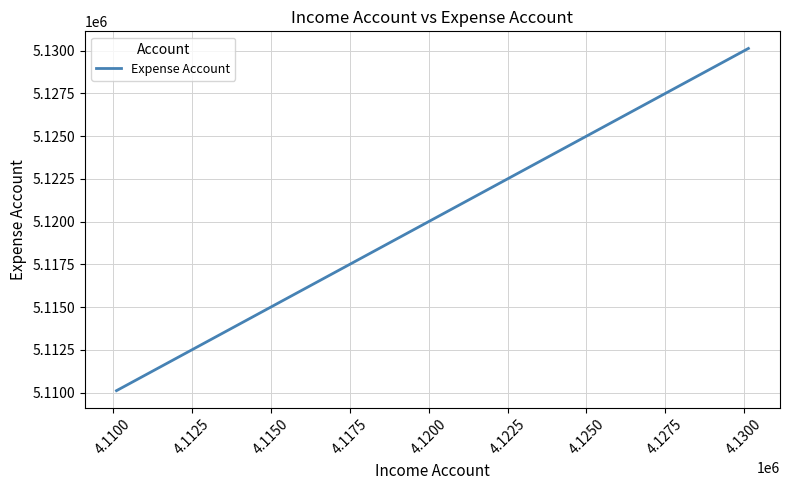

What is the greatest value displayed?

5130131